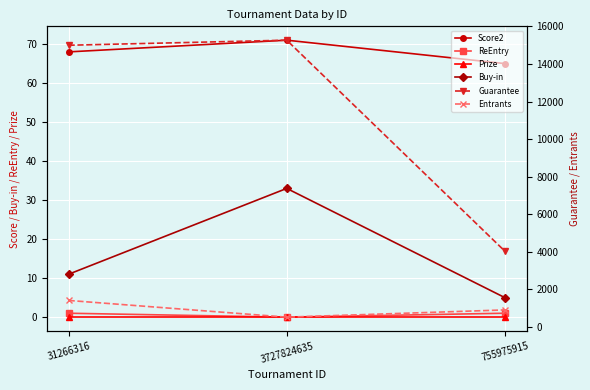

Is it true that Guarantee equals 2634 at 755975915?

False